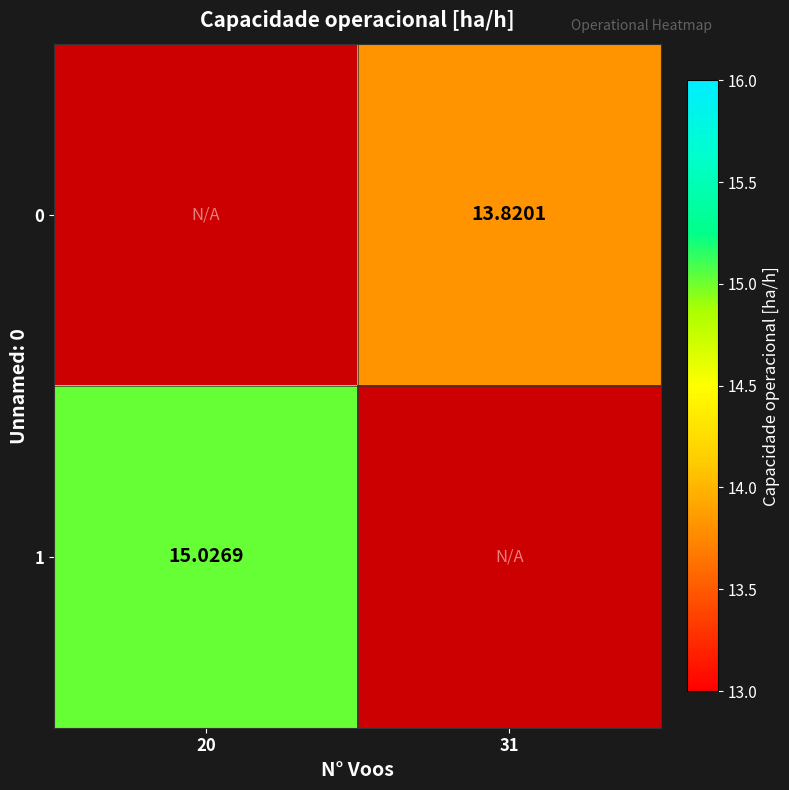

Which series has the largest total across all categories?

1